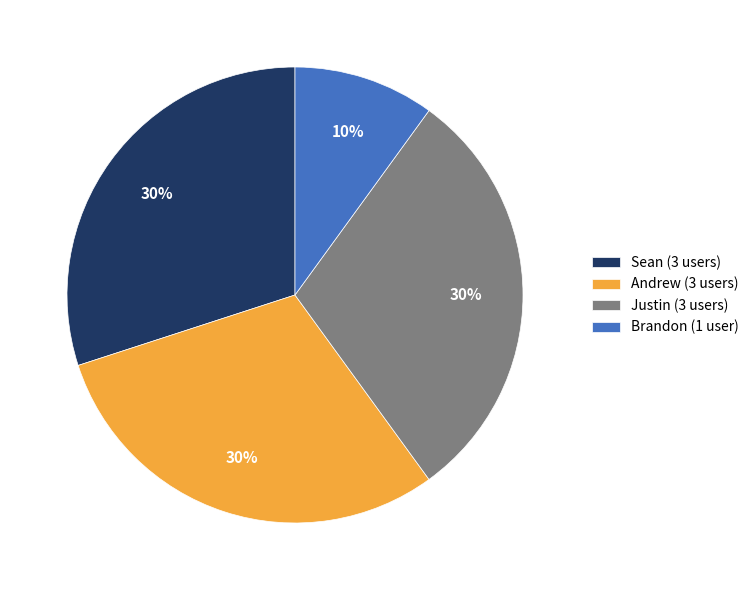

To the nearest percent, what is the combined percentage of Brandon and Andrew?

40%